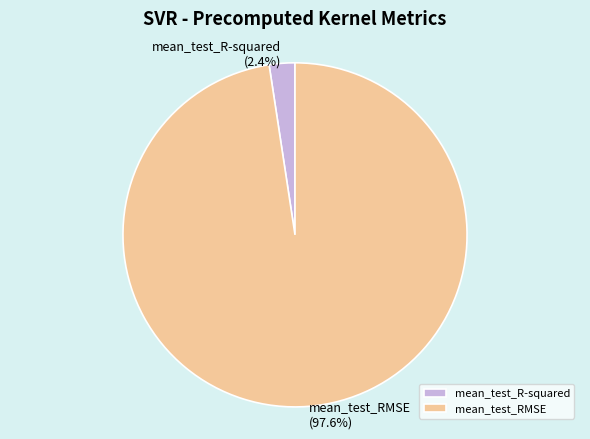

Count the number of slices in the pie.

2